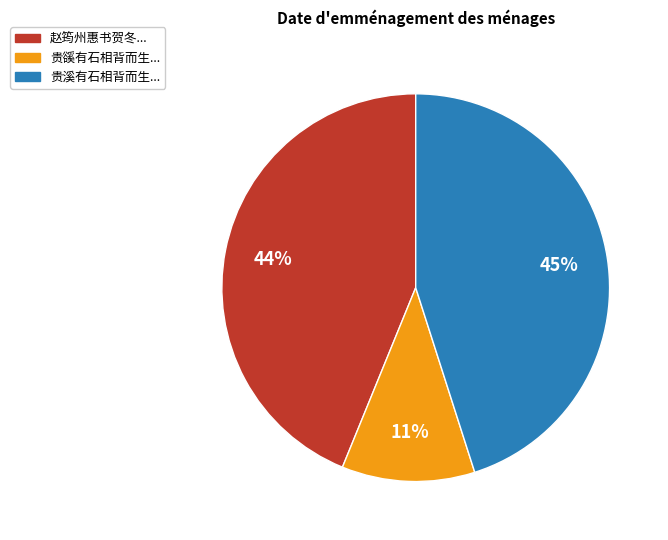

Does any single category account for the majority?

No